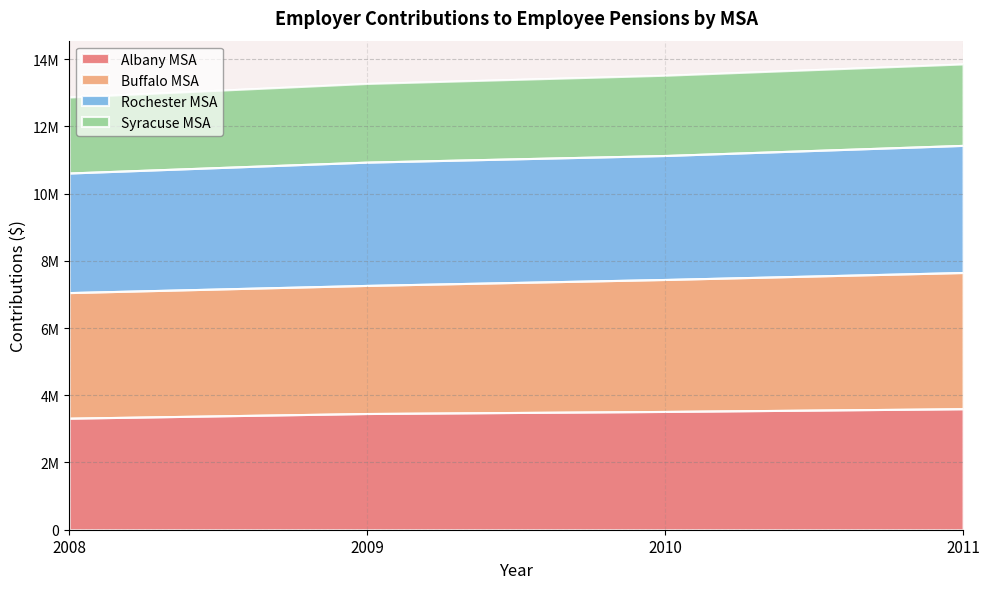

Where is Rochester MSA nearest to the value 11020883?

2009